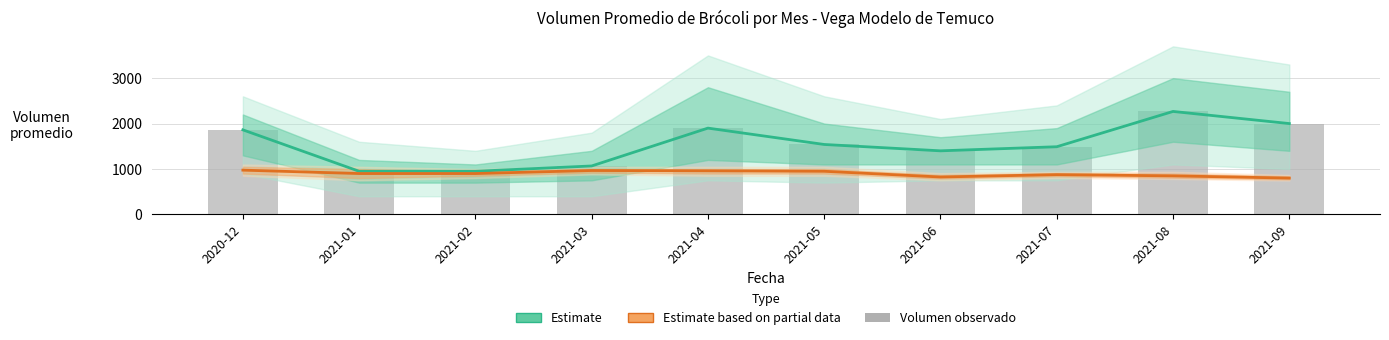

Reading left to right, what are all the values shown in this chart?

Estimate: 1862	950	950	1067	1900	1540	1400	1490	2267	2000
Estimate based on partial data: 975	900	900	967	960	950	824	876	849	800
Volumen observado: 1862	950	950	1067	1900	1540	1400	1490	2267	2000